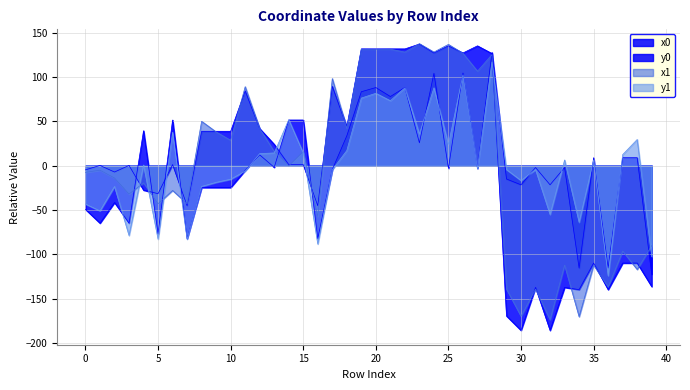

What is the difference between the x1 values at 26 and 22?

1.4